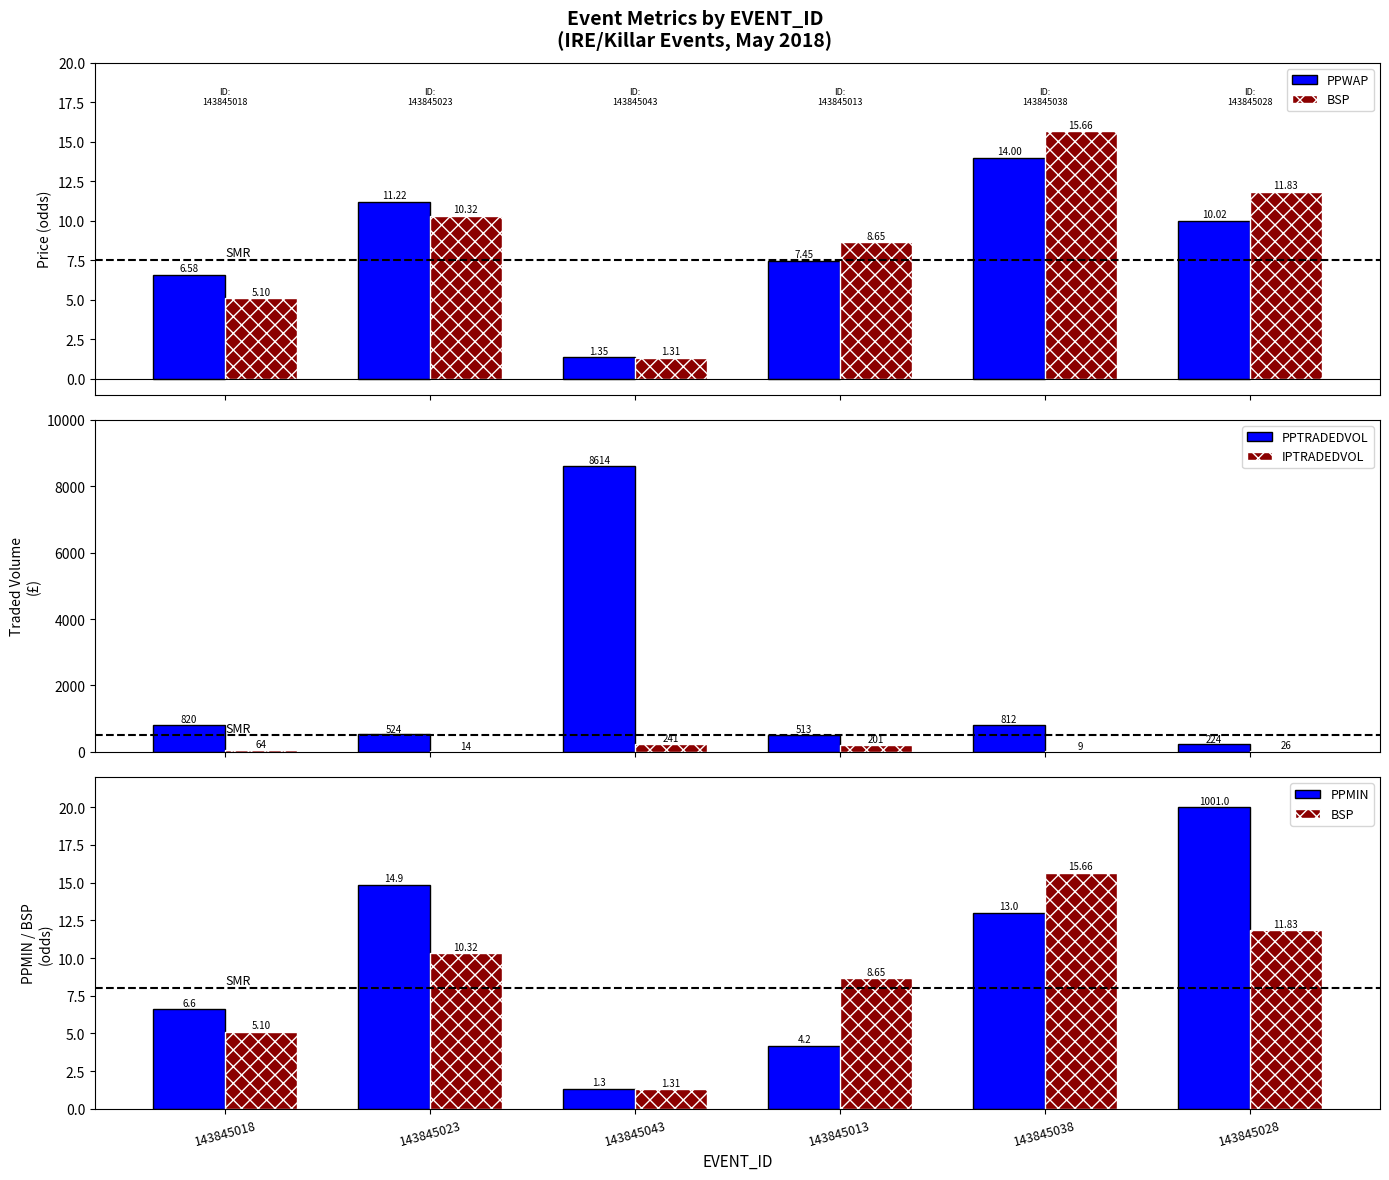

The value of PPTRADEDVOL at 143845013 is 512.9. True or false?

True